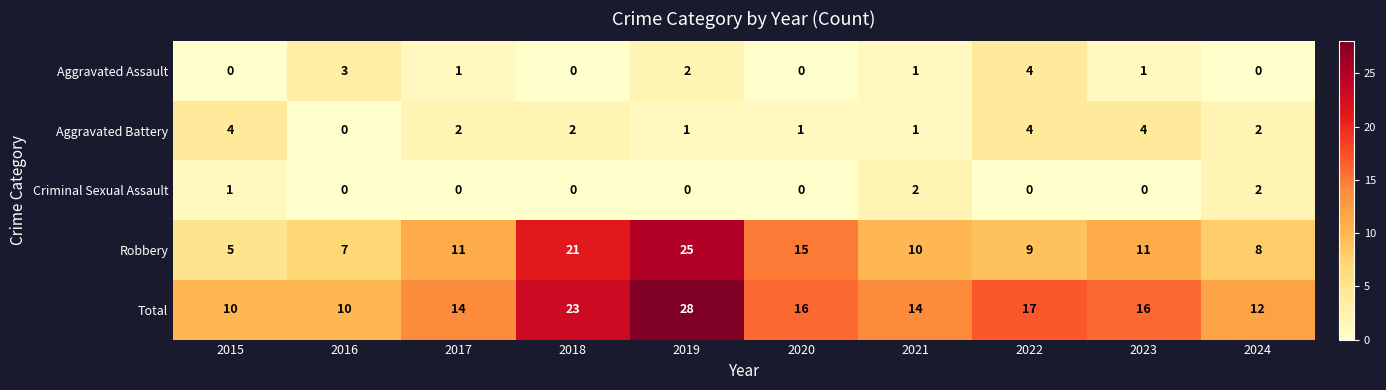

How many distinct data groups are displayed?

5